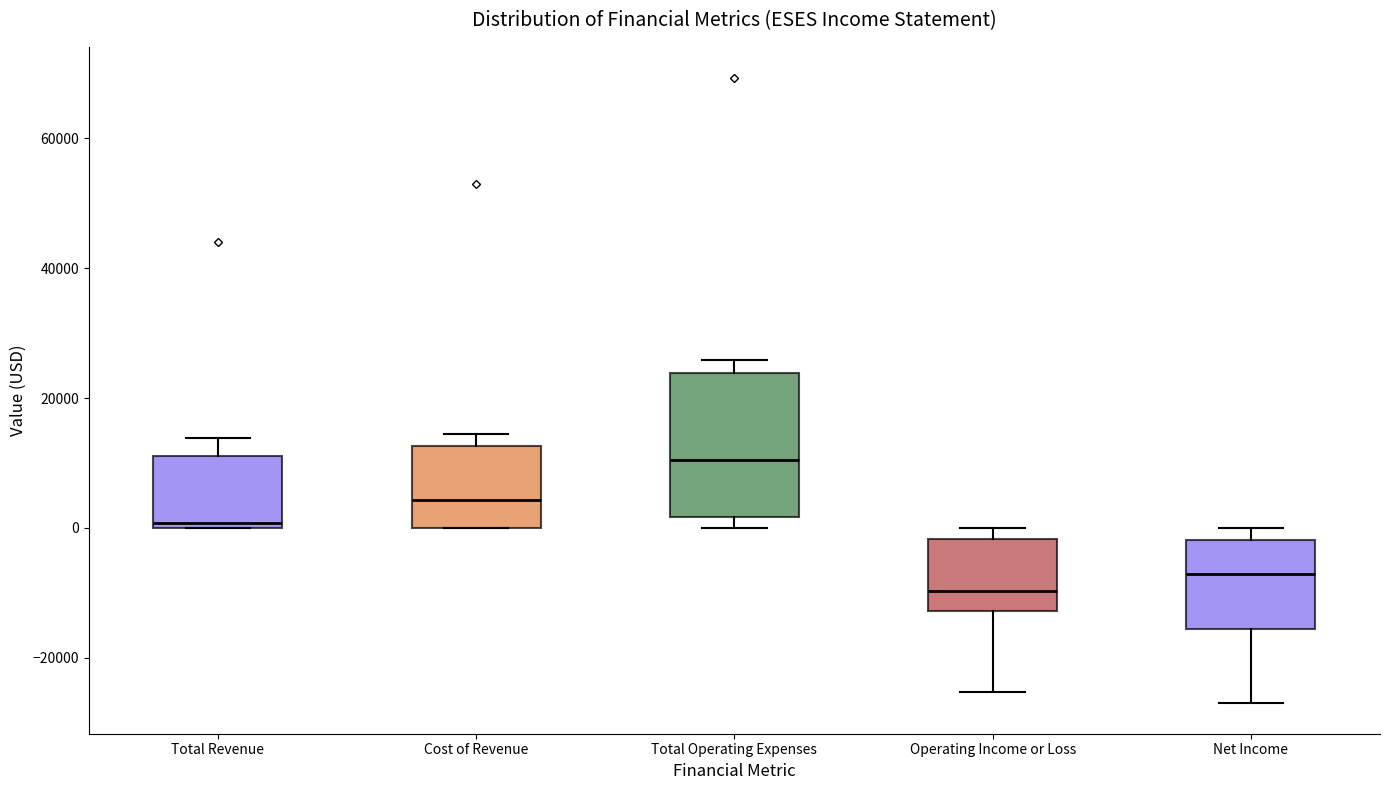

Reading left to right, transcribe this box plot: for each box, give where its median line is, the range the box spans, and where its two whiskers end, as read against the y-axis. The values are not printed on the chart, so give them approximately, as read against the axis.

Total Revenue: median 0 (just above the box's lower edge), box 0 to 12000, whiskers 0 to 14000
Cost of Revenue: median 4000, box 0 to 12000, whiskers 0 to 14000
Total Operating Expenses: median 10000, box 2000 to 24000, whiskers 0 to 26000
Operating Income or Loss: median -10000, box -12000 to -2000, whiskers -26000 to 0
Net Income: median -8000, box -16000 to -2000, whiskers -26000 to 0